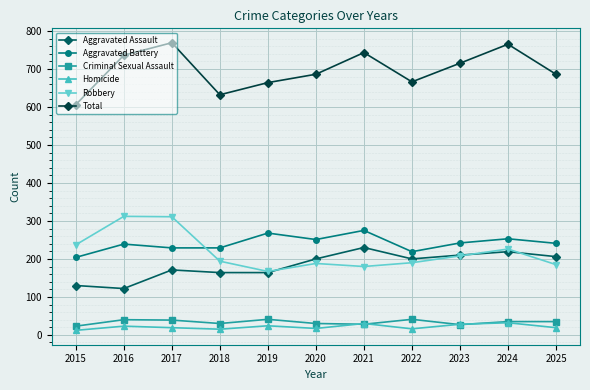

How many series are shown in this chart?

6